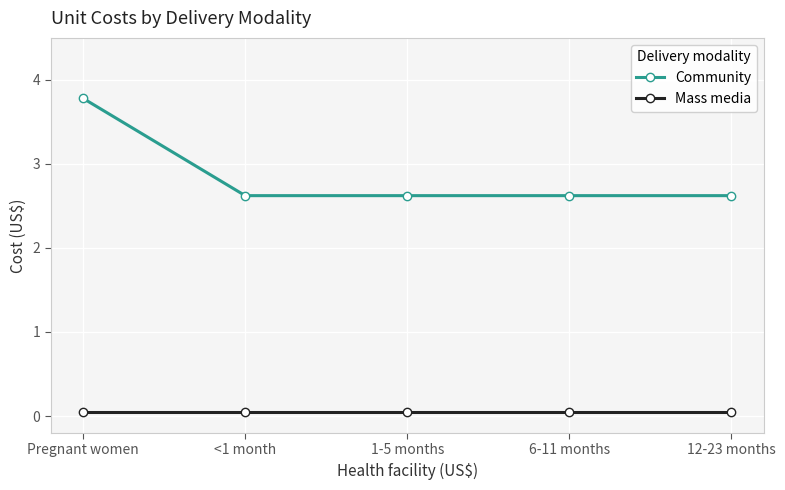

True or false: Mass media and Community cross at least once.

False